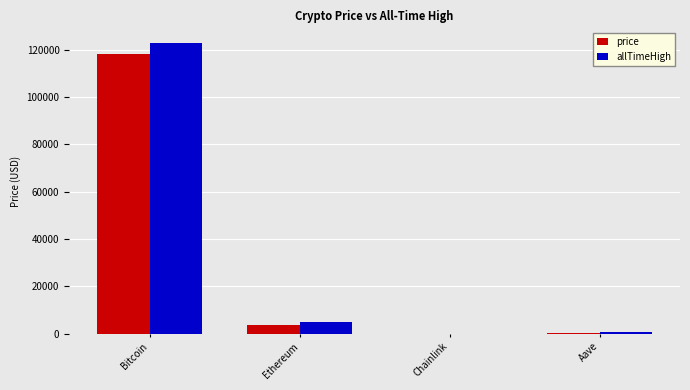

Are the bars horizontal?

No